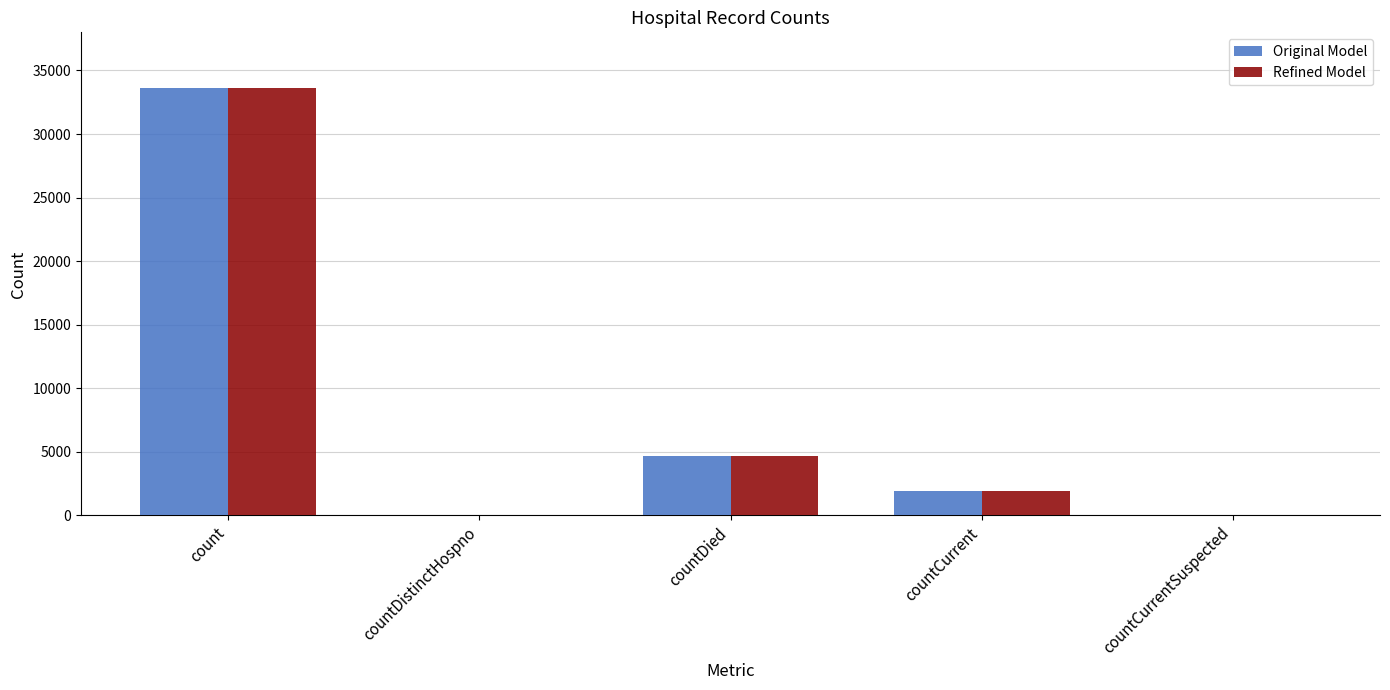

What is the sum of all Refined Model values?

40211